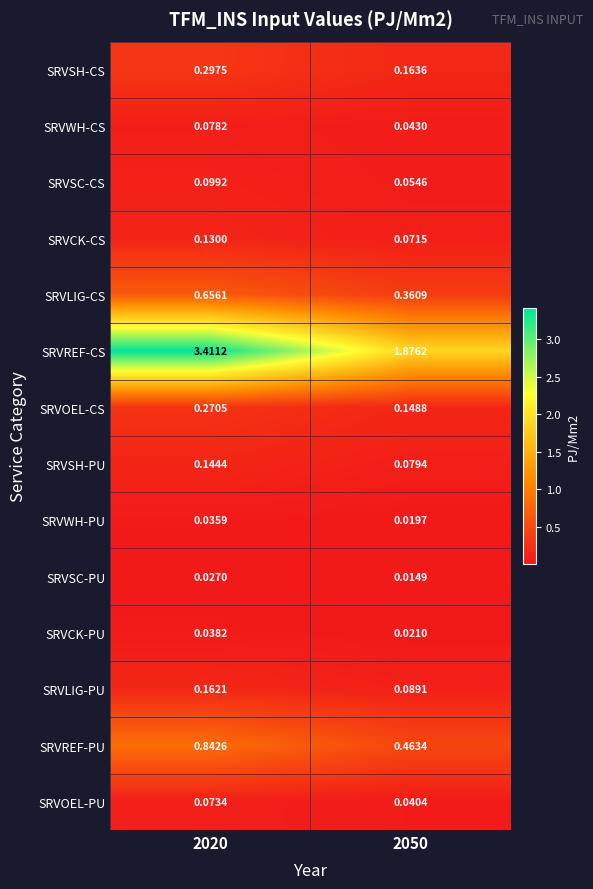

What is the greatest value displayed?

3.4